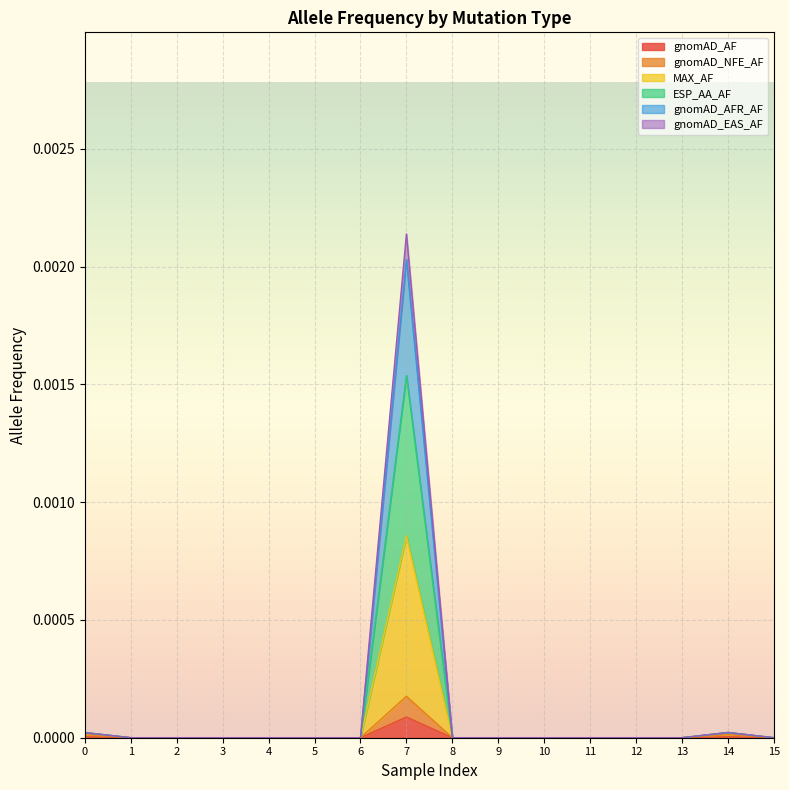

At which category is the sum across all series the highest?

7